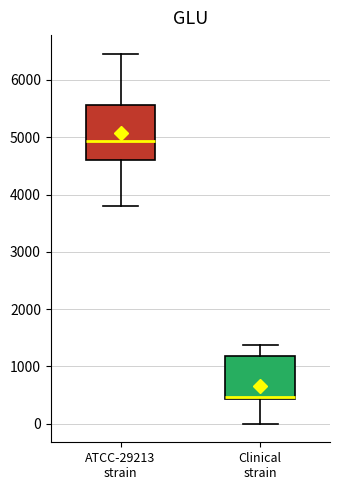

Which box has the lowest median line?

Clinical strain